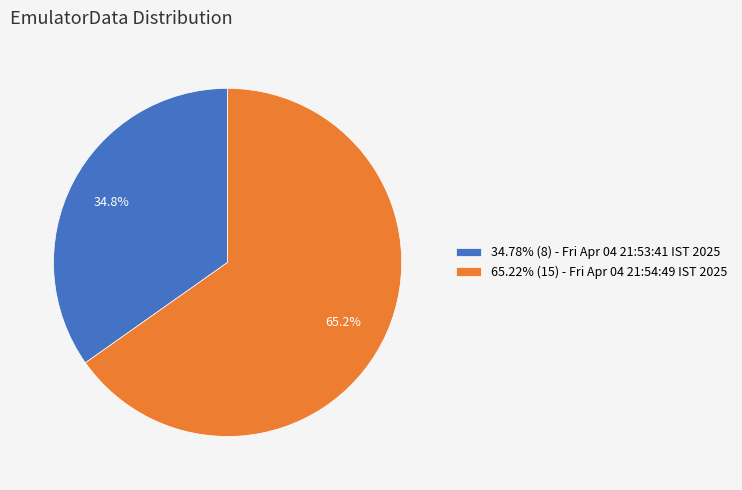

What is the ratio of the value at 65.22% (15) - Fri Apr 04 21:54:49 IST 2025 to the value at 34.78% (8) - Fri Apr 04 21:53:41 IST 2025?

1.9